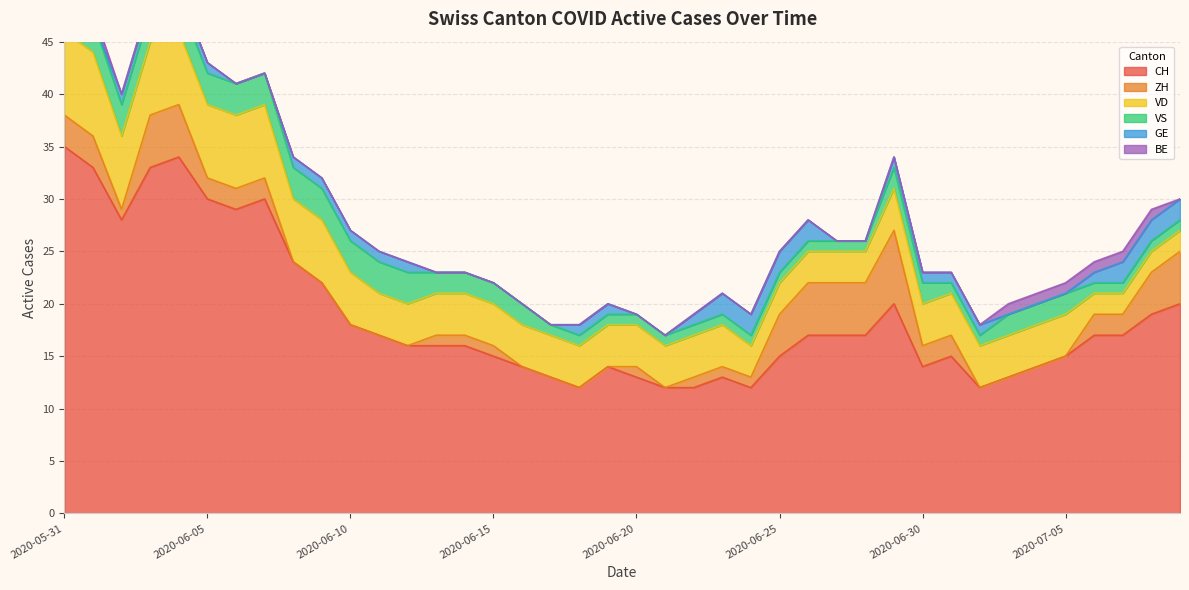

How many lines are shown in the chart?

6